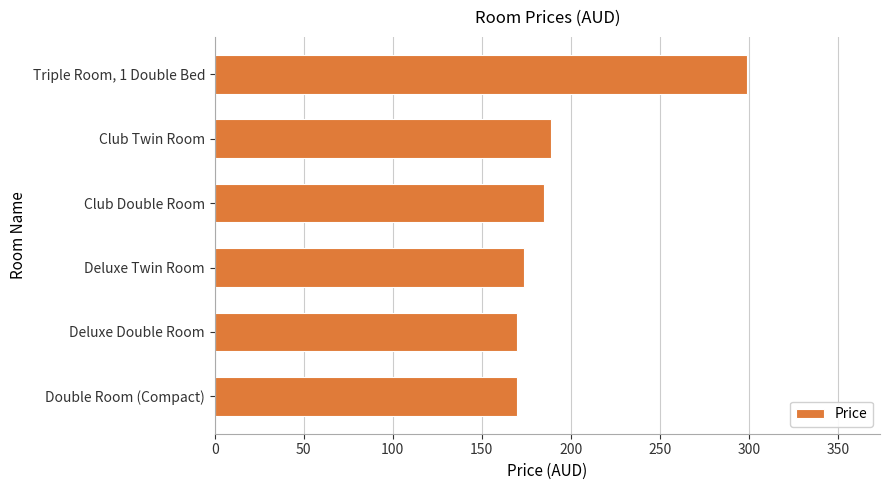

The chart shows a value of 170 at Deluxe Double Room. True or false?

True